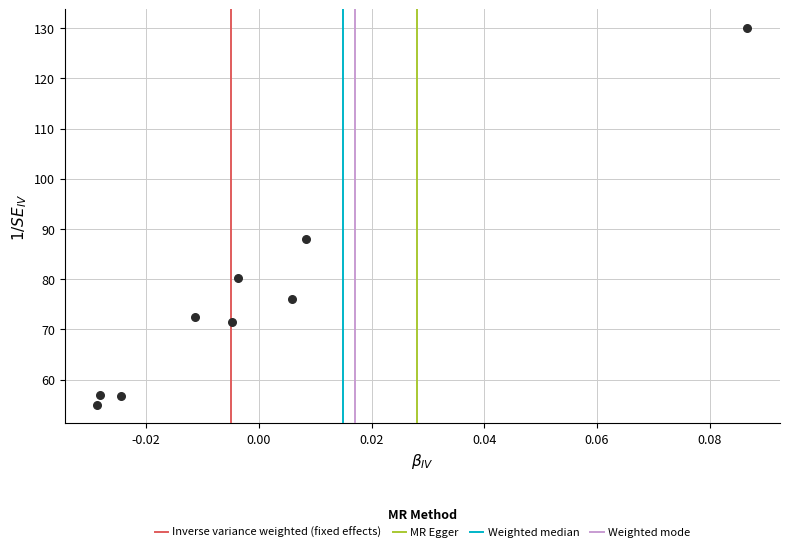

What Y value in the scatter plot is closest to 92?

87.9